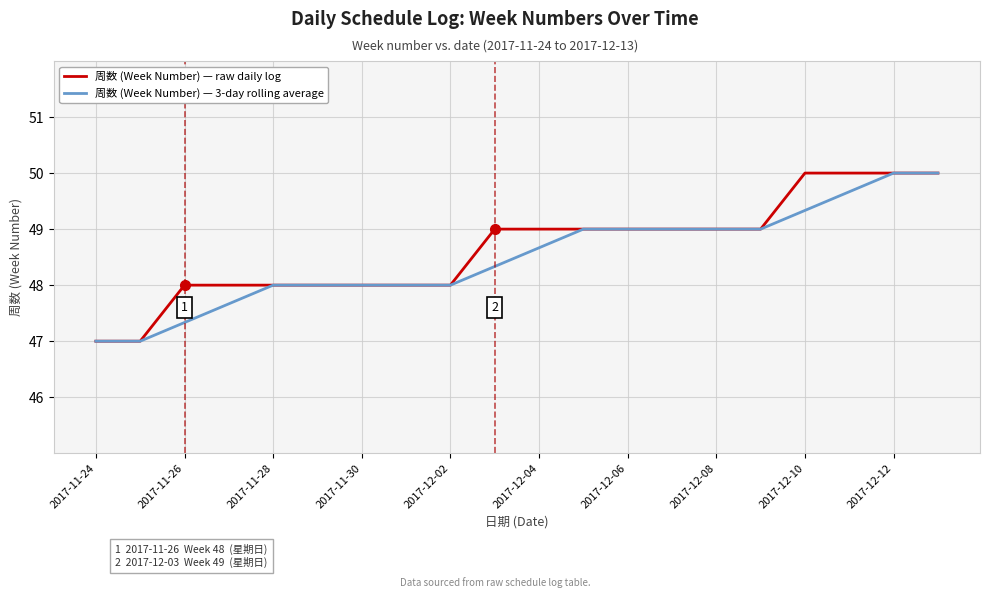

What is the greatest value displayed?

50.0